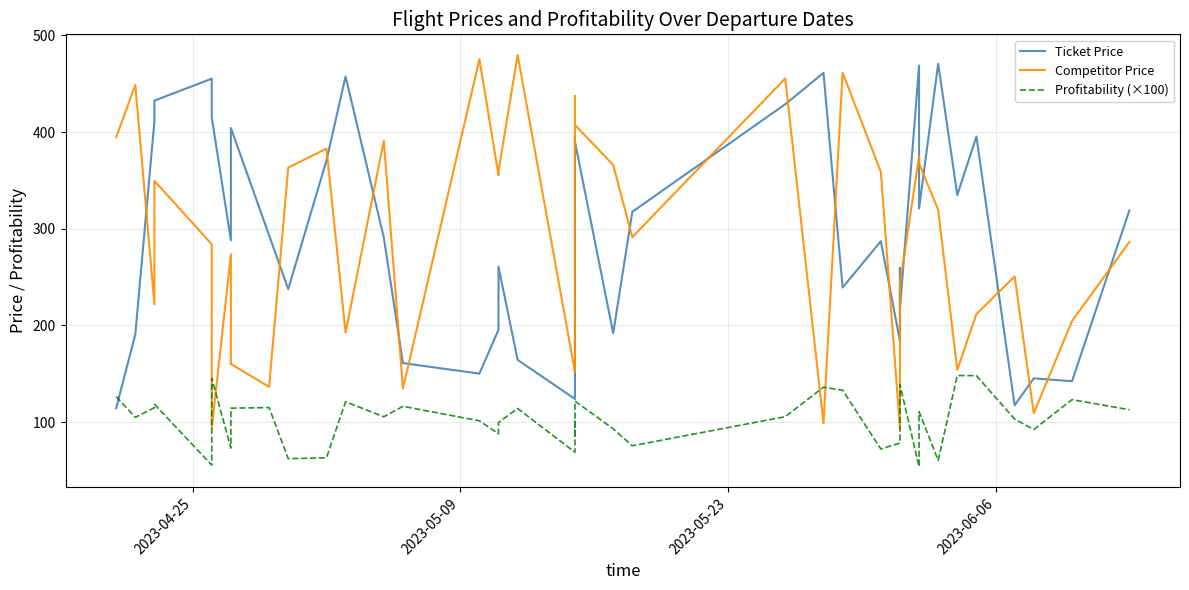

Is the value of Profitability (×100) at 29 greater than the value of Ticket Price at 7?

No